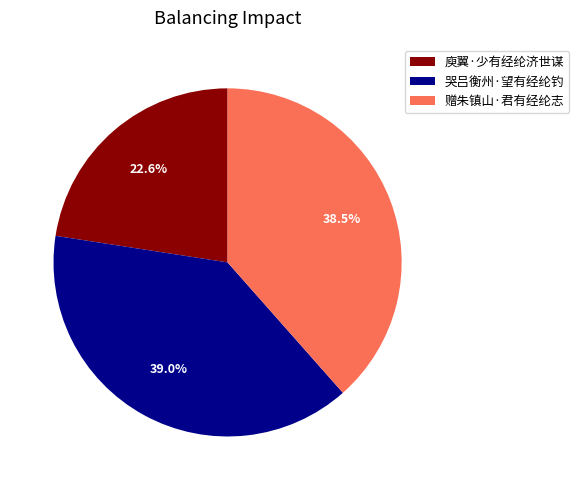

How many segments does this pie chart have?

3